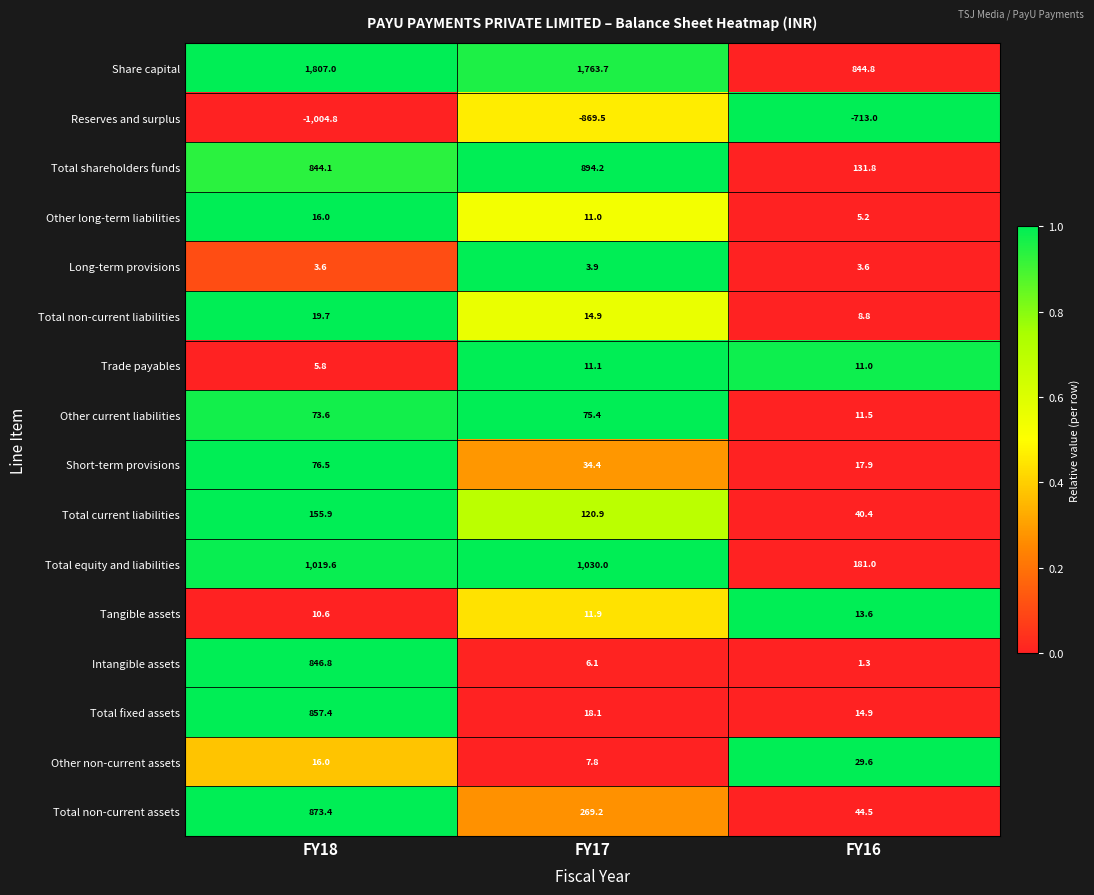

At which category is the sum across all series the highest?

FY18